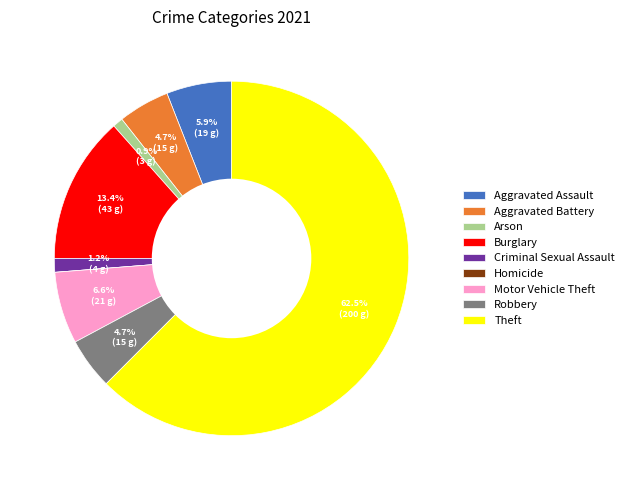

To the nearest percent, what is the combined percentage of Aggravated Battery and Theft?

67%